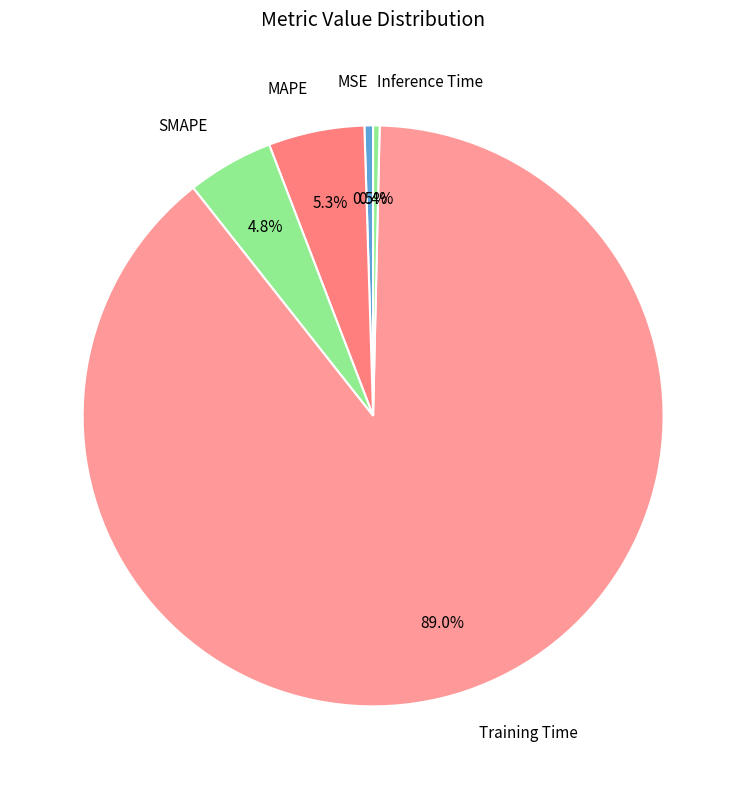

How many slices are in this pie chart?

5